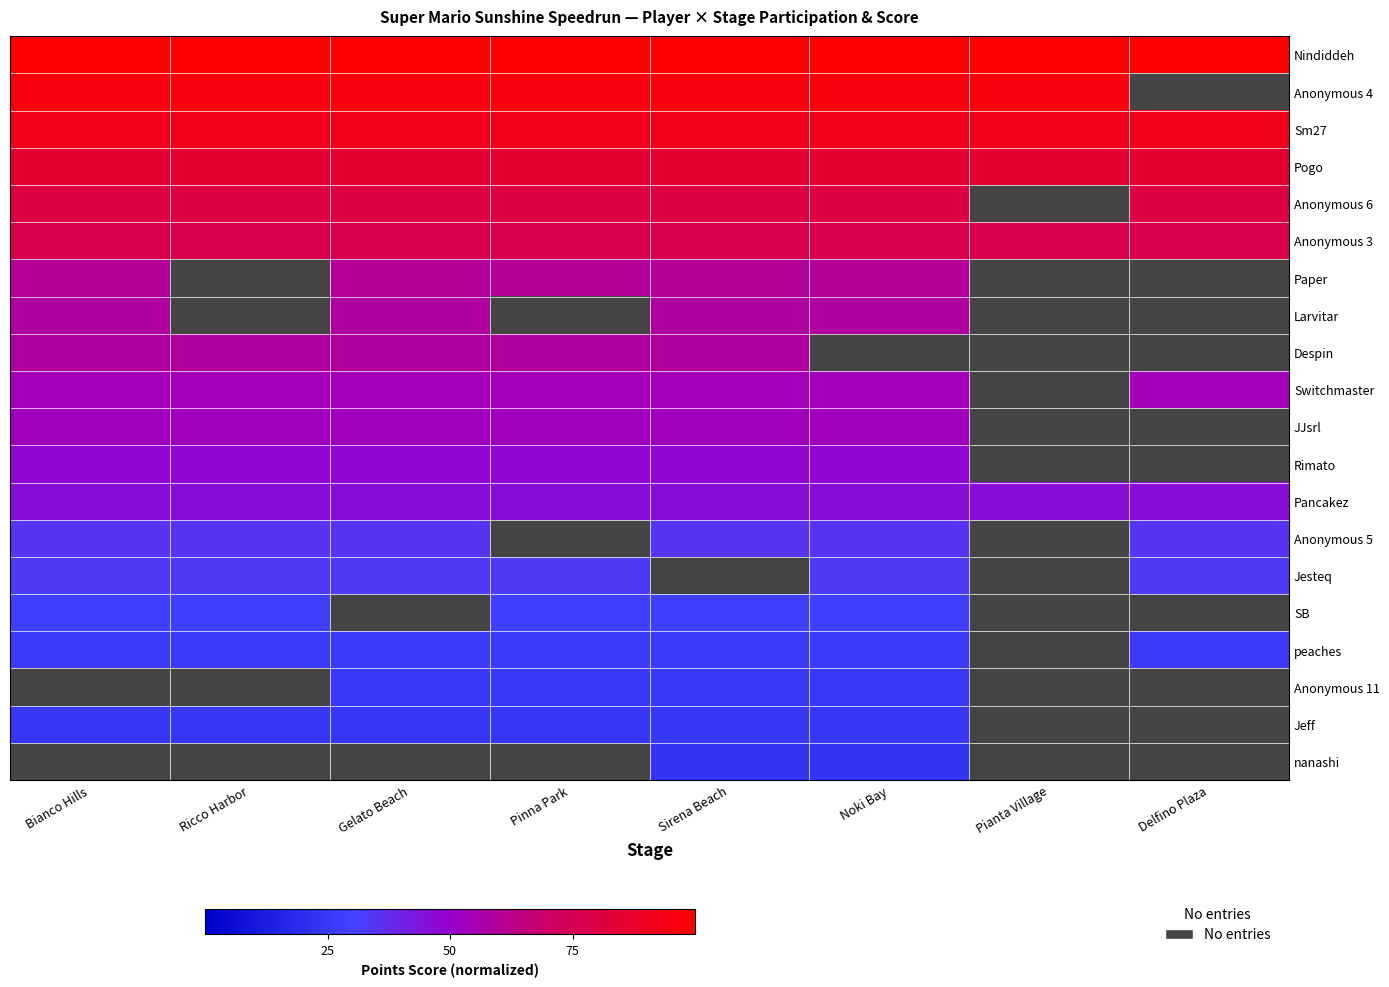

What is the greatest value displayed?

100.0